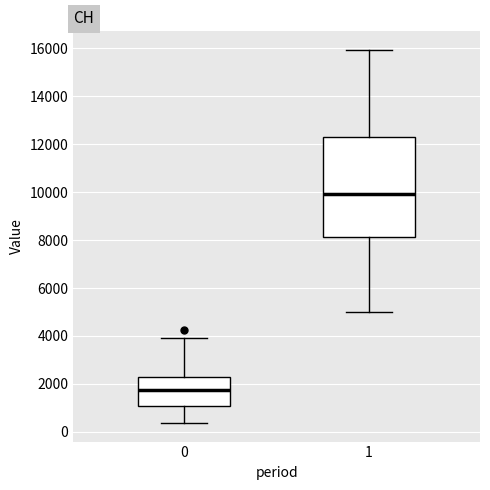

Which box's median line is the highest?

1